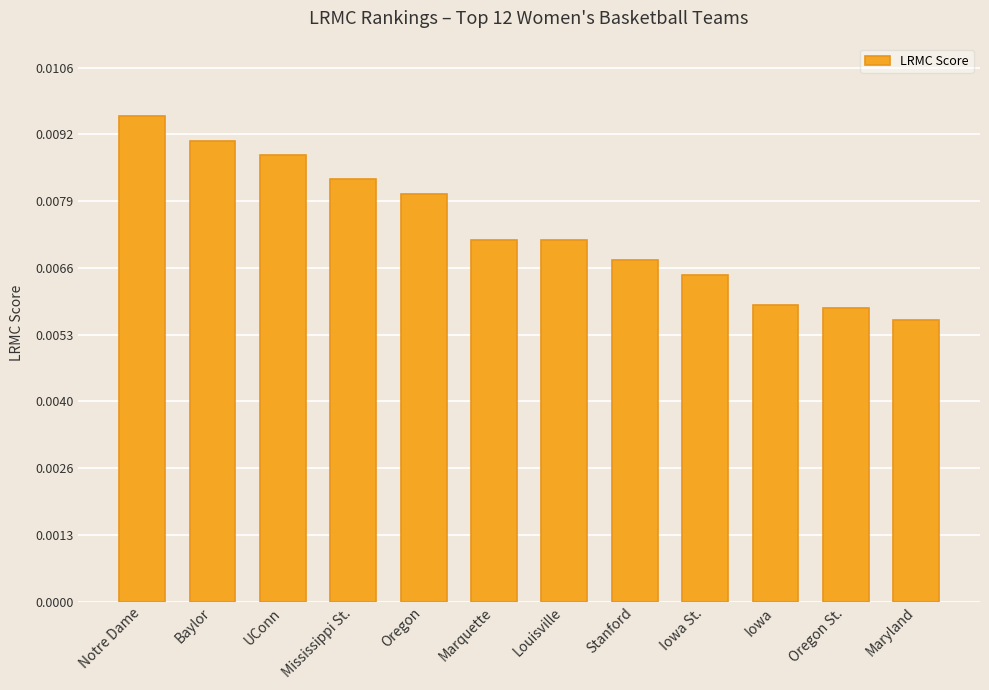

At which label is the value closest to 0?

Maryland